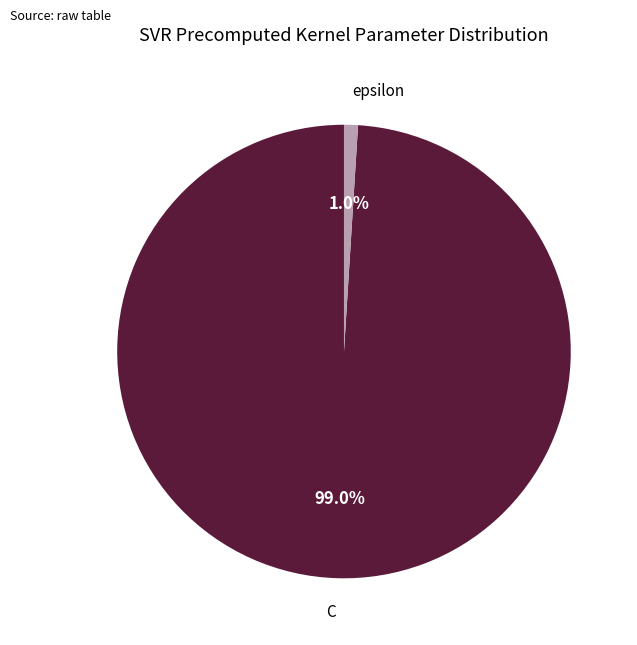

Is C the majority of the pie?

Yes